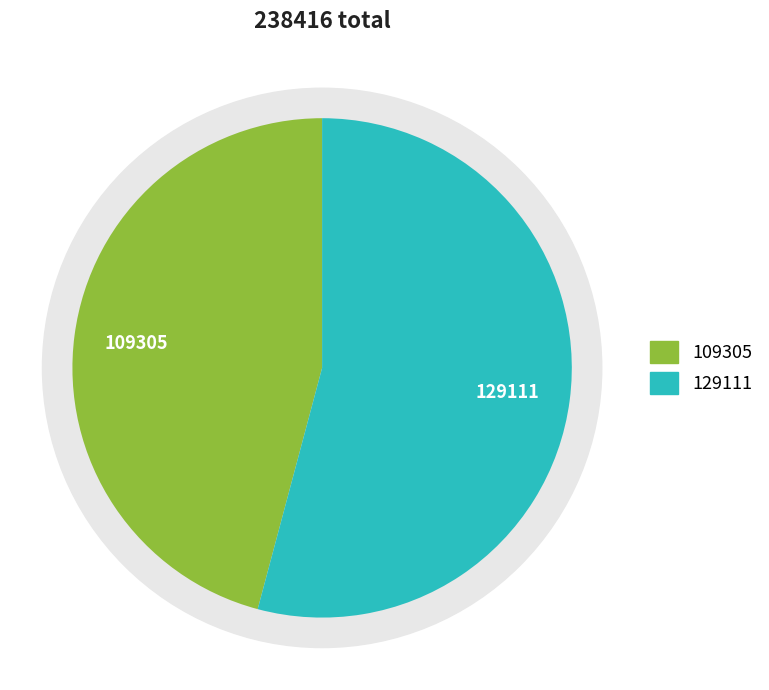

To the nearest percent, what percentage of the pie is 秋日杂兴·高槐堕疏花?

46%